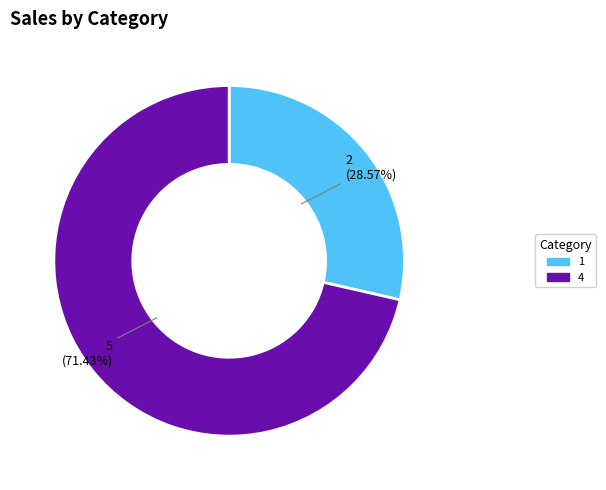

To the nearest percent, what percentage of the pie is 1?

29%